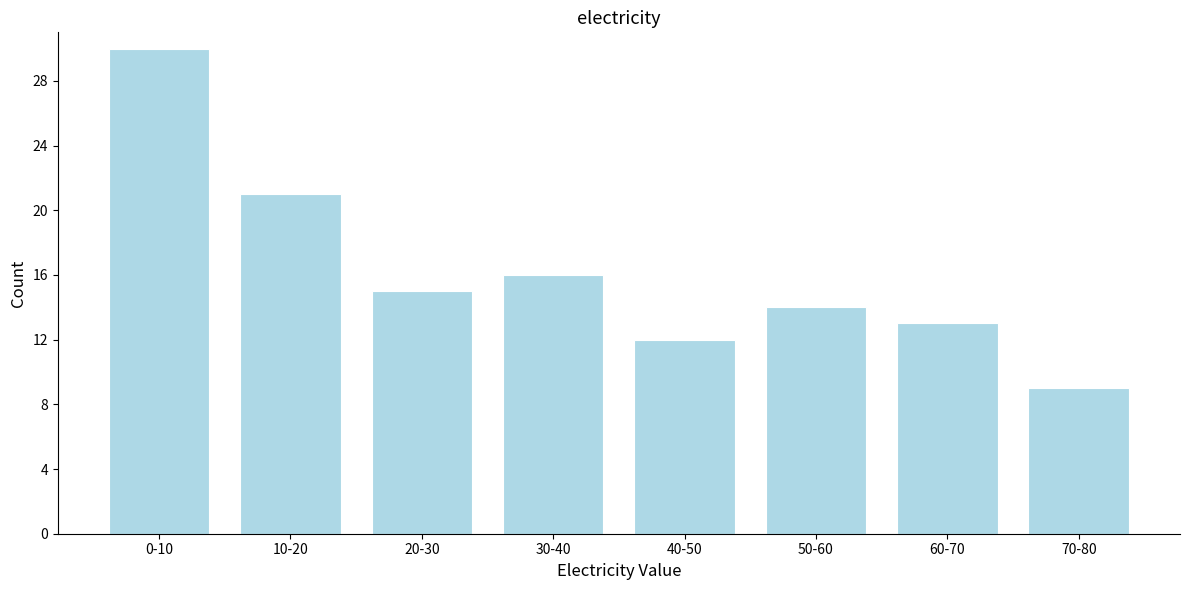

Reading left to right, transcribe all the data shown in this chart.

0-10=30	10-20=21	20-30=15	30-40=16	40-50=12	50-60=14	60-70=13	70-80=9